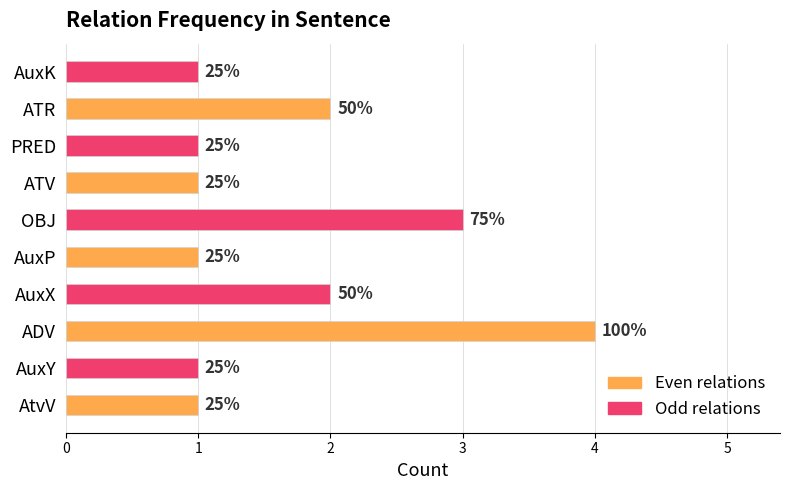

What are all the series names shown in the legend?

Even relations, Odd relations